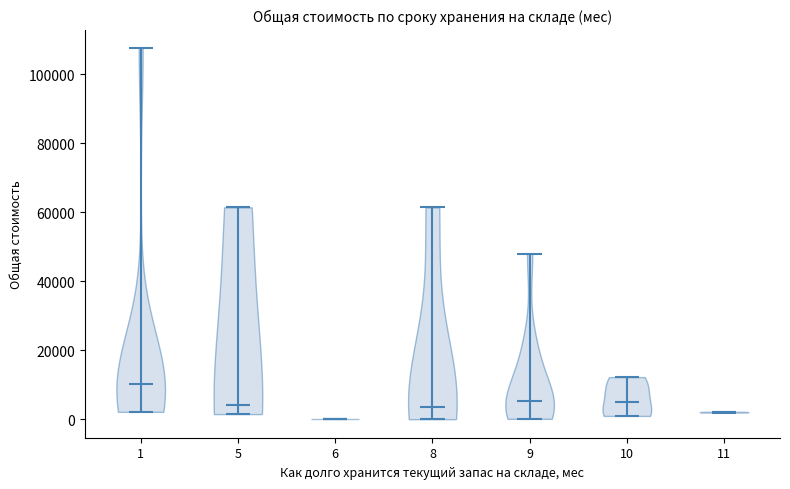

Reading left to right, read every violin against the y-axis: where its median line is, and the lowest and highest points it reaches. The values are not printed on the chart, so give them approximately, as read against the axis.

1: median line 10000, lowest point 2000, highest point 108000
5: median line 4000, lowest point 2000, highest point 62000
6: median line 0, lowest point 0, highest point 0
8: median line 4000, lowest point 0, highest point 62000
9: median line 6000, lowest point 0, highest point 48000
10: median line 4000, lowest point 0, highest point 12000
11: median line 2000, lowest point 2000, highest point 2000